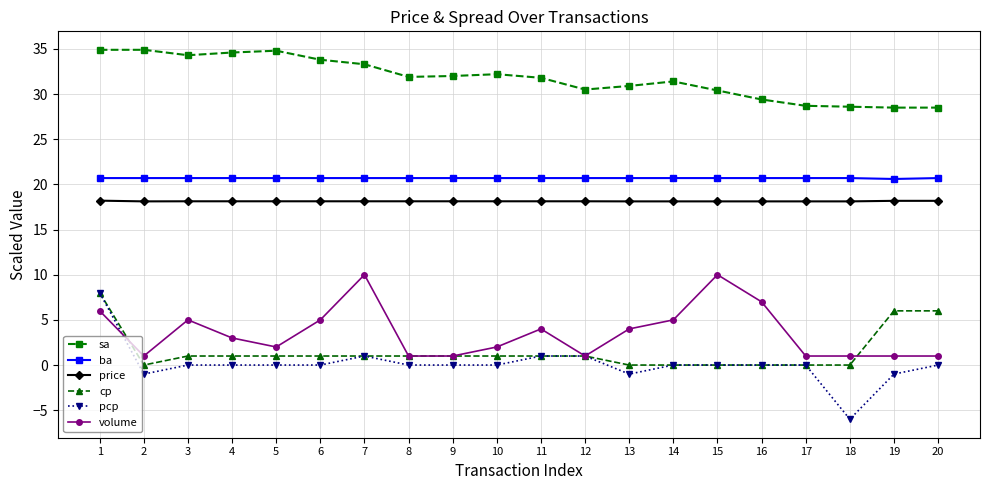

Is it true that price equals 32.4 at 11?

False